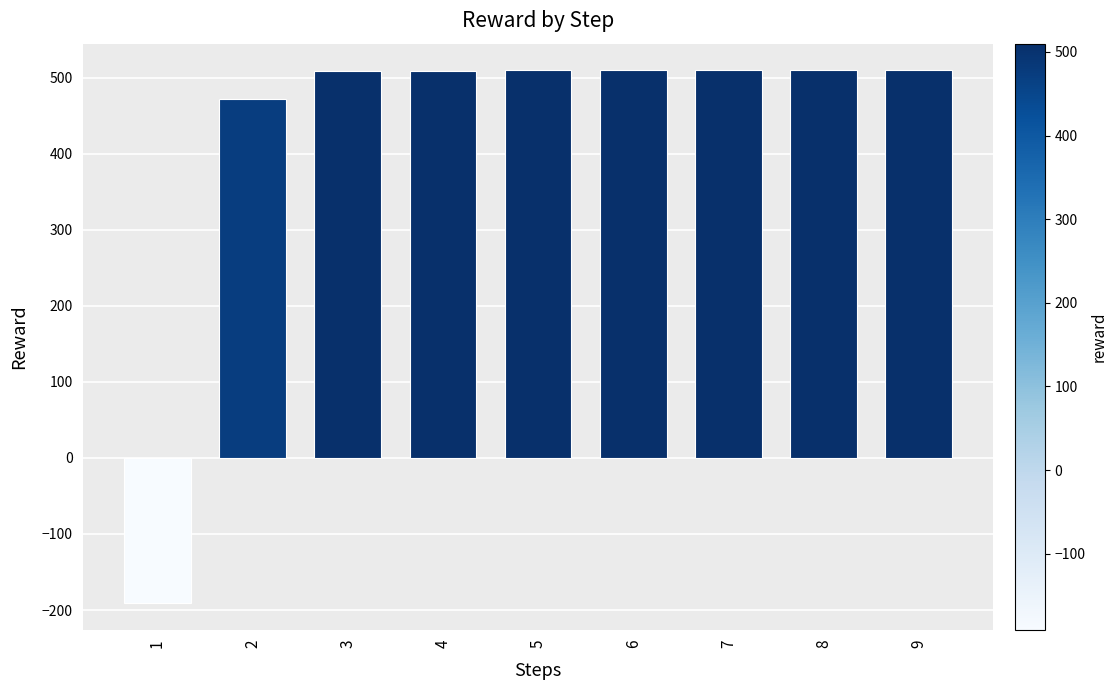

What is the change in value from 1 to 3?

+699.6